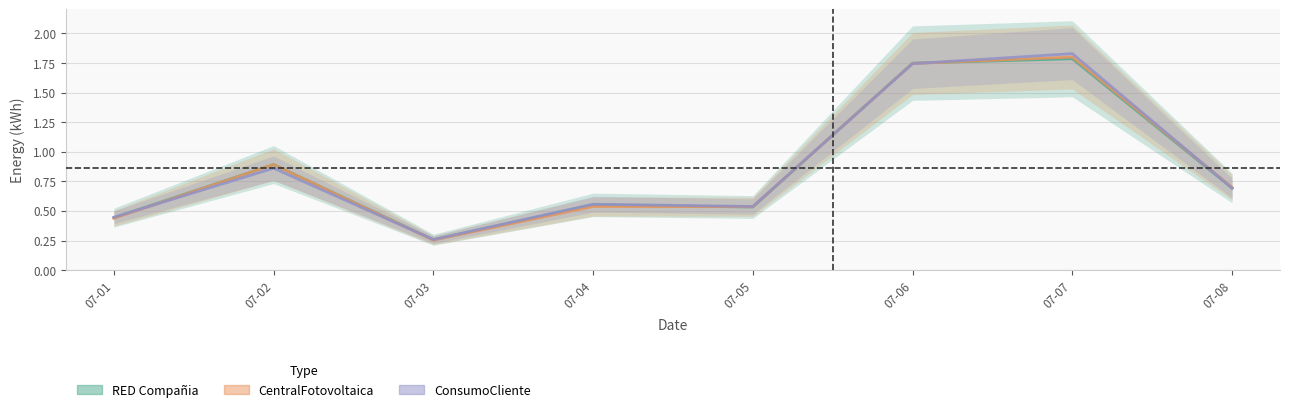

Reading right to left, extract all data points from this chart.

Energia-Fase-3-REDCompania-Mensual: 07-08=0.7	07-07=1.8	07-06=1.7	07-05=0.5	07-04=0.6	07-03=0.3	07-02=0.9	07-01=0.4
Energia-Fase-3-CentralFotovoltaica-Mensual: 07-08=0.7	07-07=1.8	07-06=1.7	07-05=0.5	07-04=0.5	07-03=0.3	07-02=0.9	07-01=0.4
Energia-Fase-3-ConsumoCliente-Mensual: 07-08=0.7	07-07=1.8	07-06=1.7	07-05=0.5	07-04=0.6	07-03=0.3	07-02=0.9	07-01=0.4